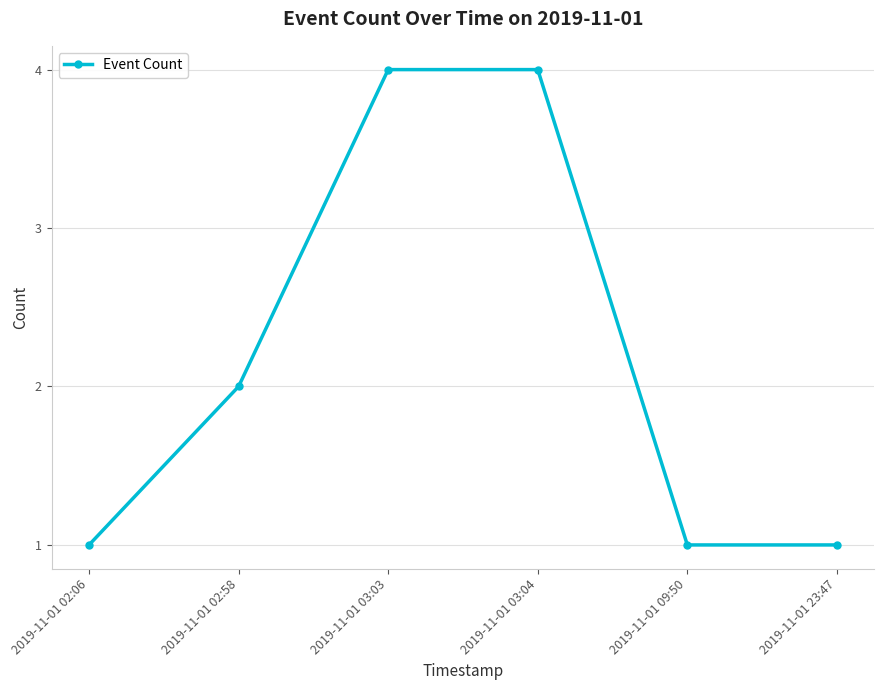

Approximately how many times larger is the value at 2019-11-01 02:58 compared to 2019-11-01 23:47?

2.0